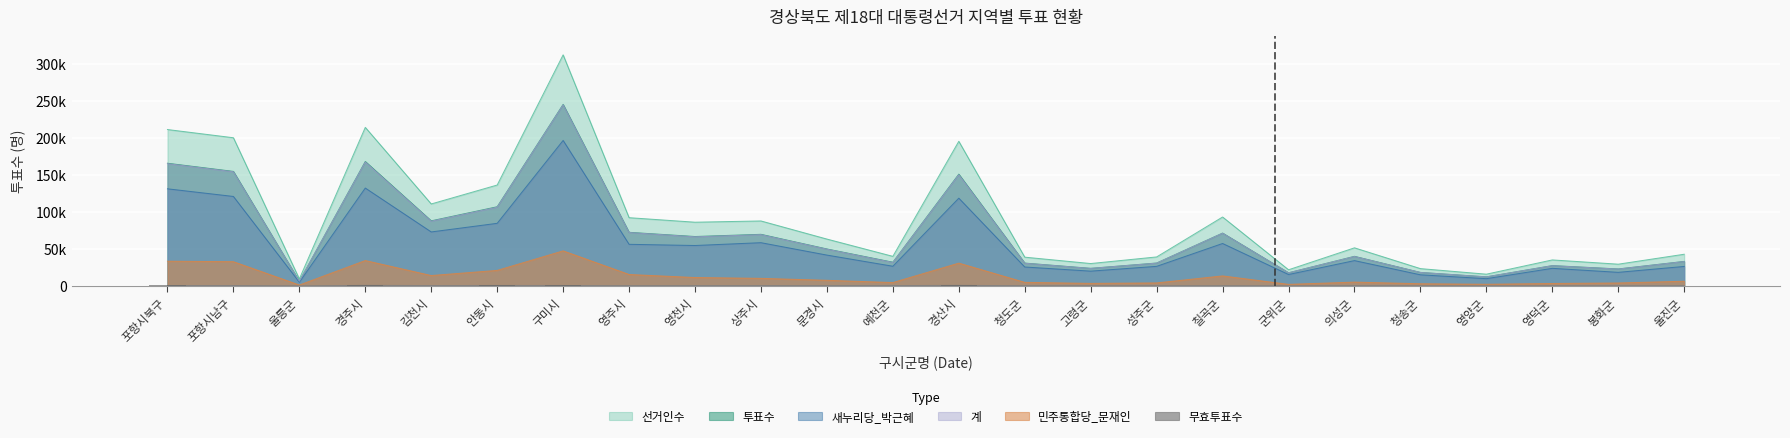

Is the value of 새누리당_박근혜 at 울릉군 greater than the value of 무효투표수 at 포항시북구?

Yes